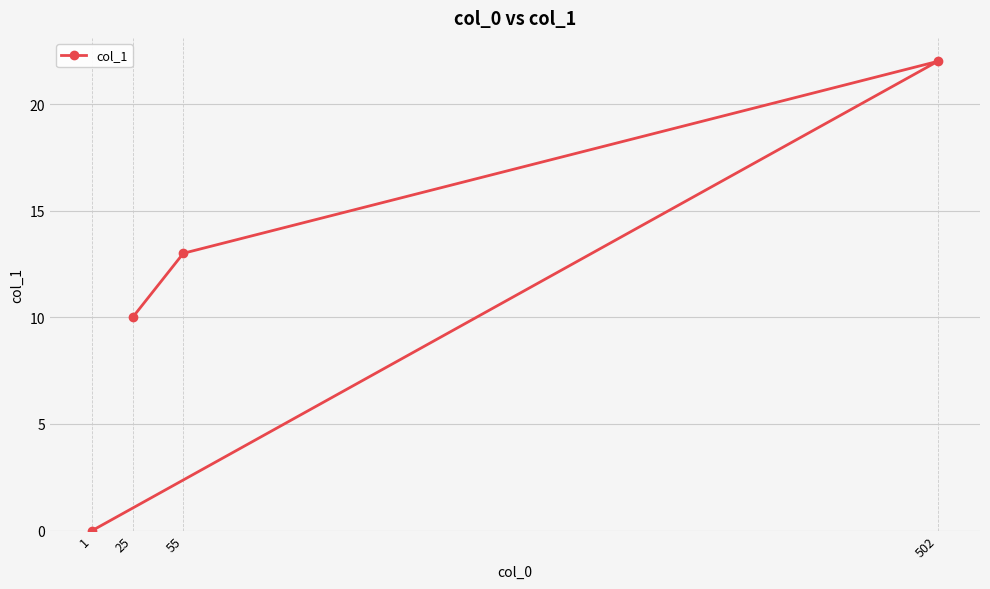

Count the values in the range 10 to 22.

3